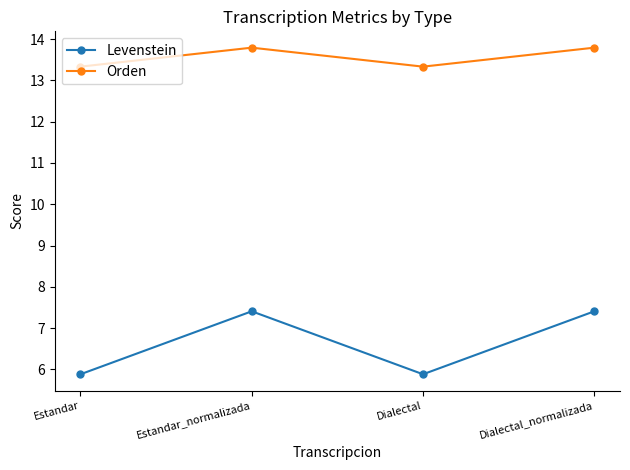

Count the number of data series in this chart.

2